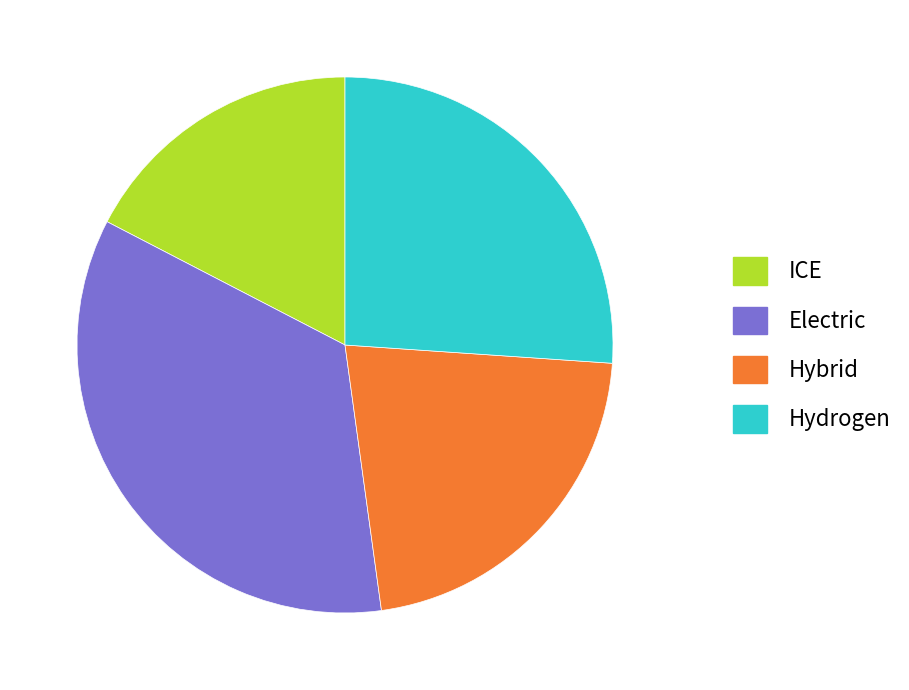

Is there any slice that represents more than half of the pie?

No